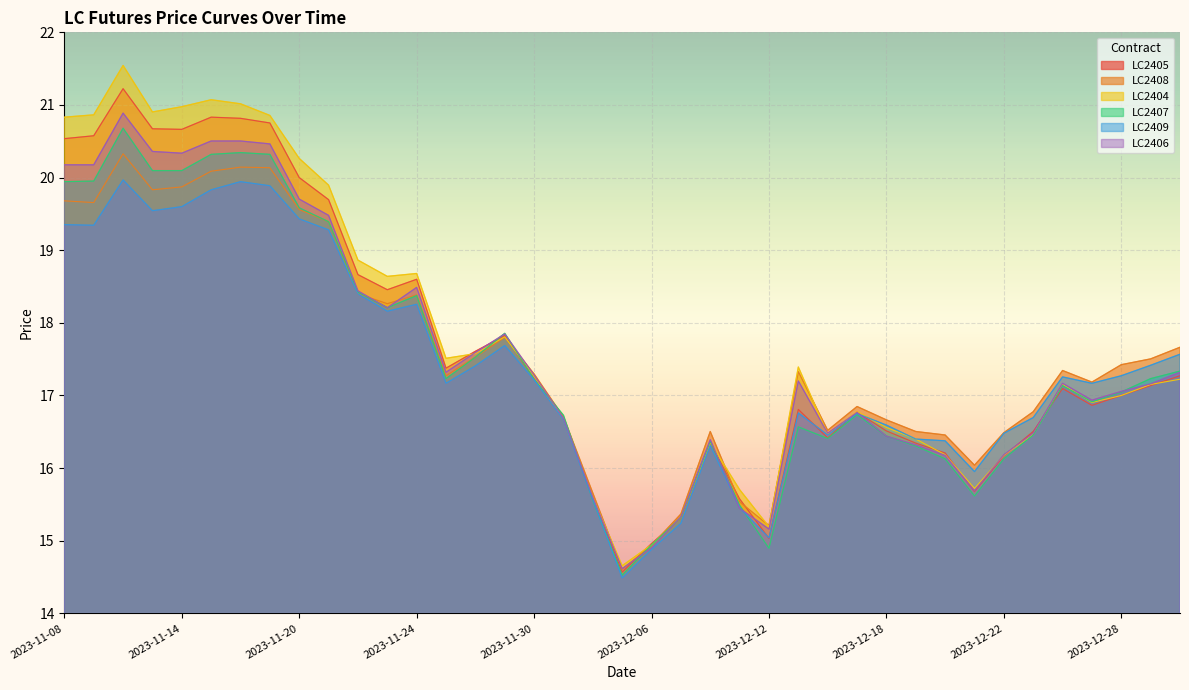

True or false: LC2409 has a value of 18.3 at 2023-11-24.

True